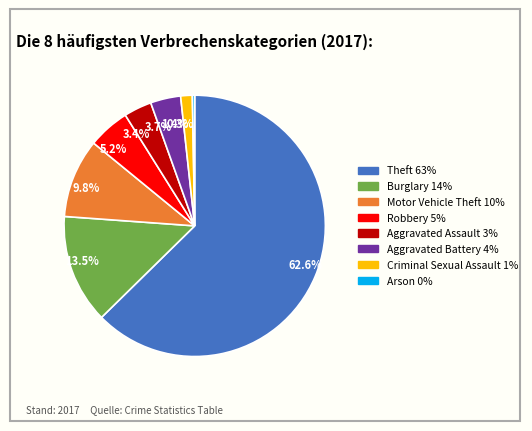

What percentage is NOT represented by Robbery?

94.8%